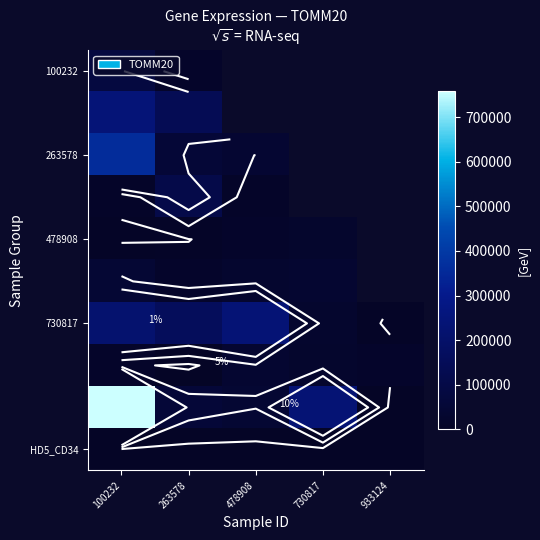

At which label is 263578 closest to 198239?

933124